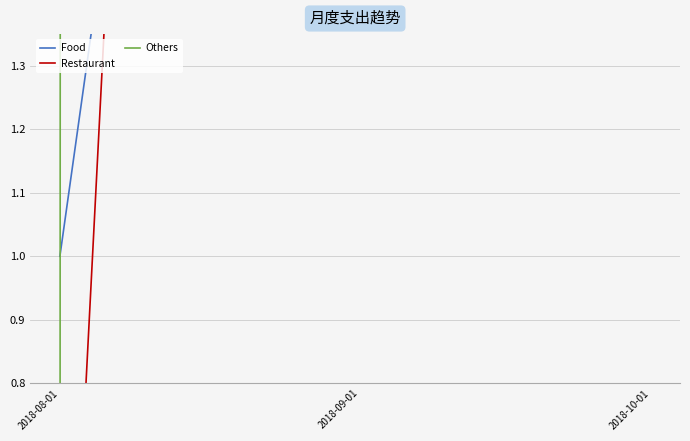

What is the difference between the highest and lowest values at 2018-10-01?

1853.1